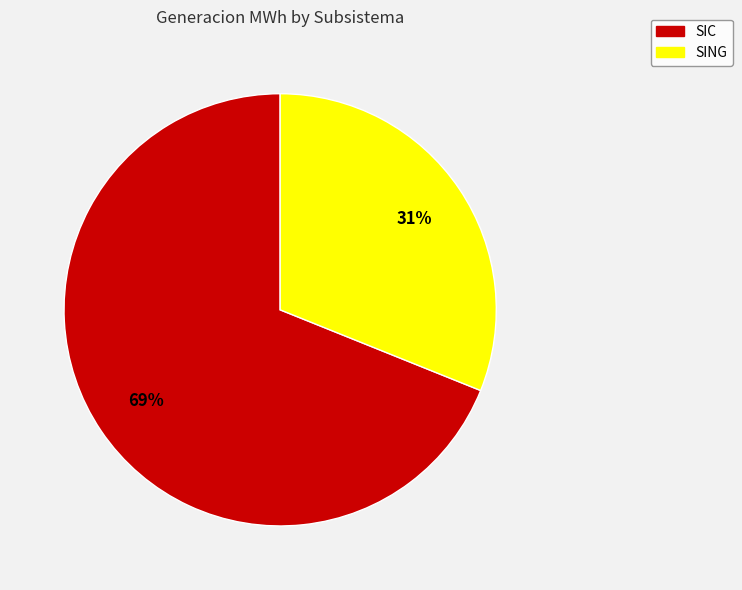

To the nearest percent, what percentage of the pie is SING?

31%